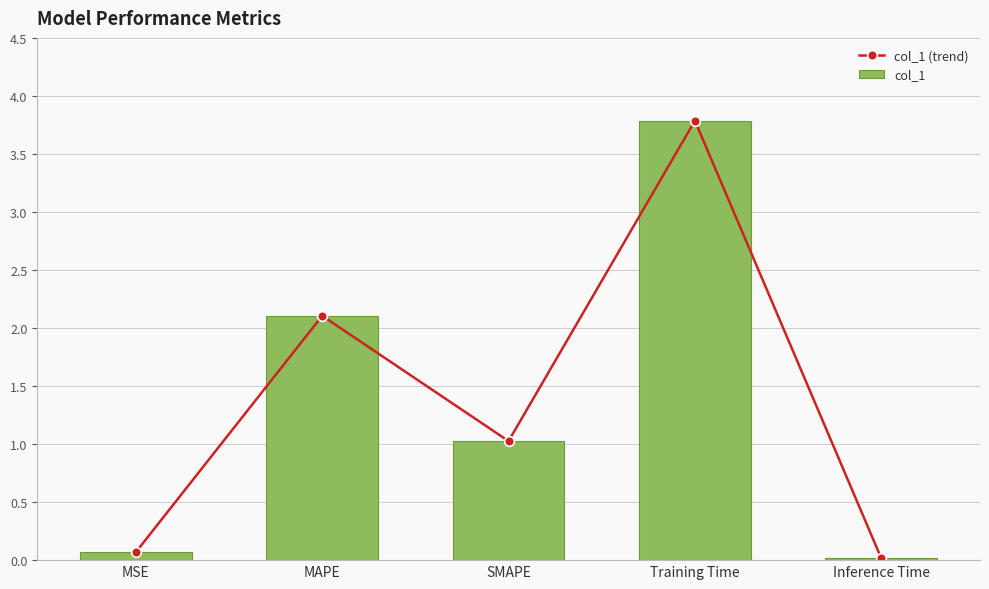

At which category is the sum across all series the highest?

Training Time